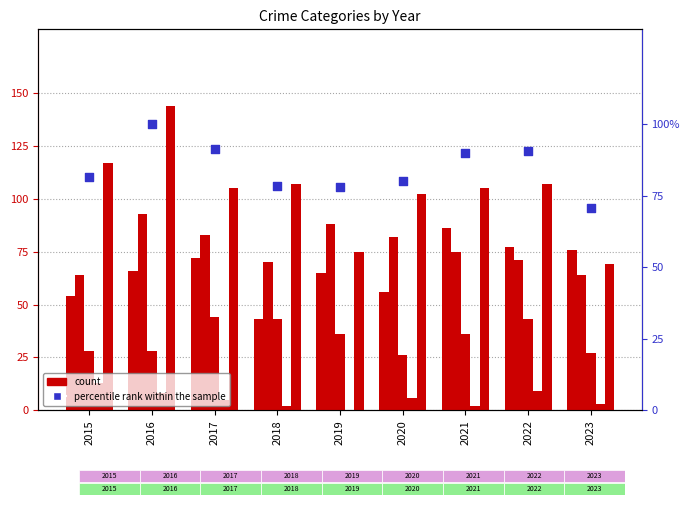

What is the total value across all series at 2023?

309.5